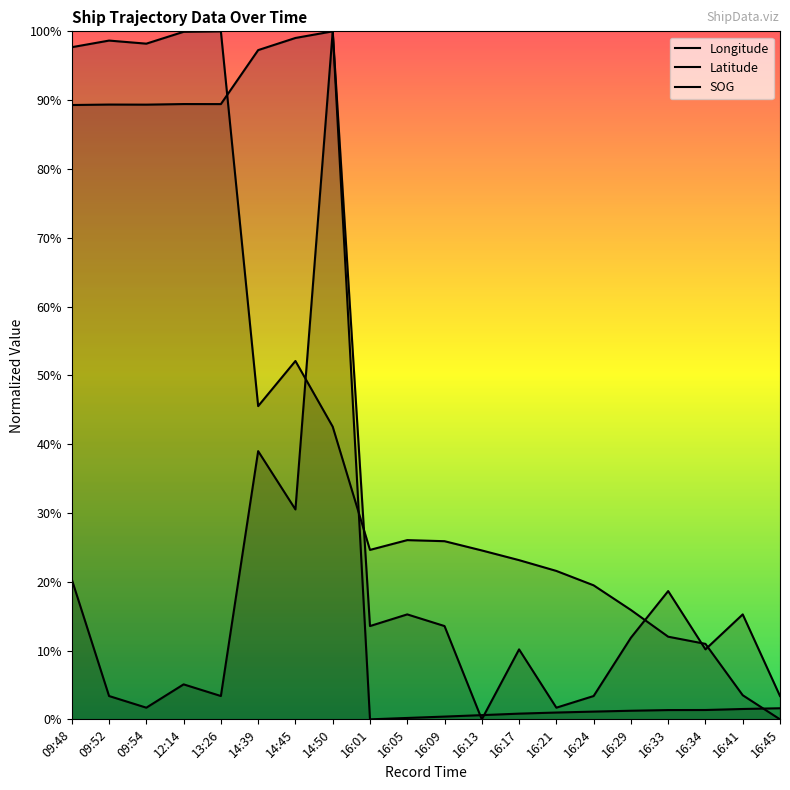

At which category does SOG reach its first local valley?

09:54